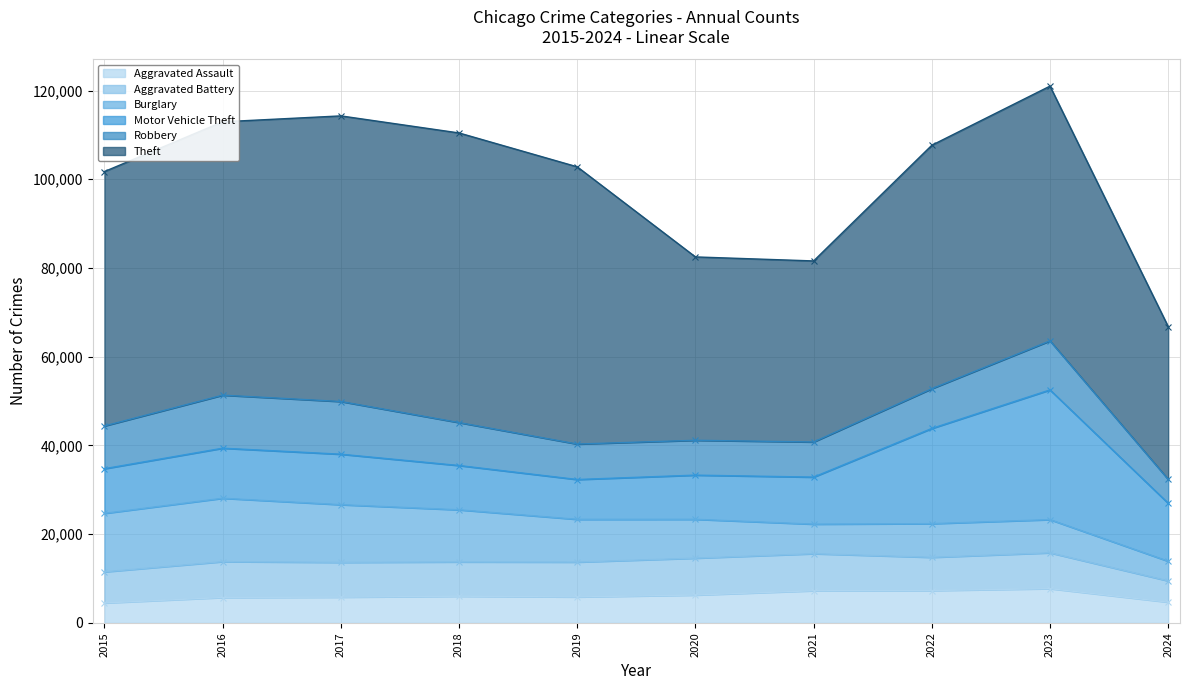

What is the difference between the highest and lowest values at 2020?

35071